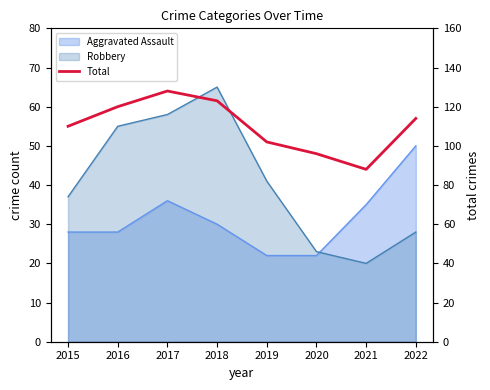

List the labels in order of value, largest first.

2017, 2018, 2016, 2022, 2015, 2019, 2020, 2021